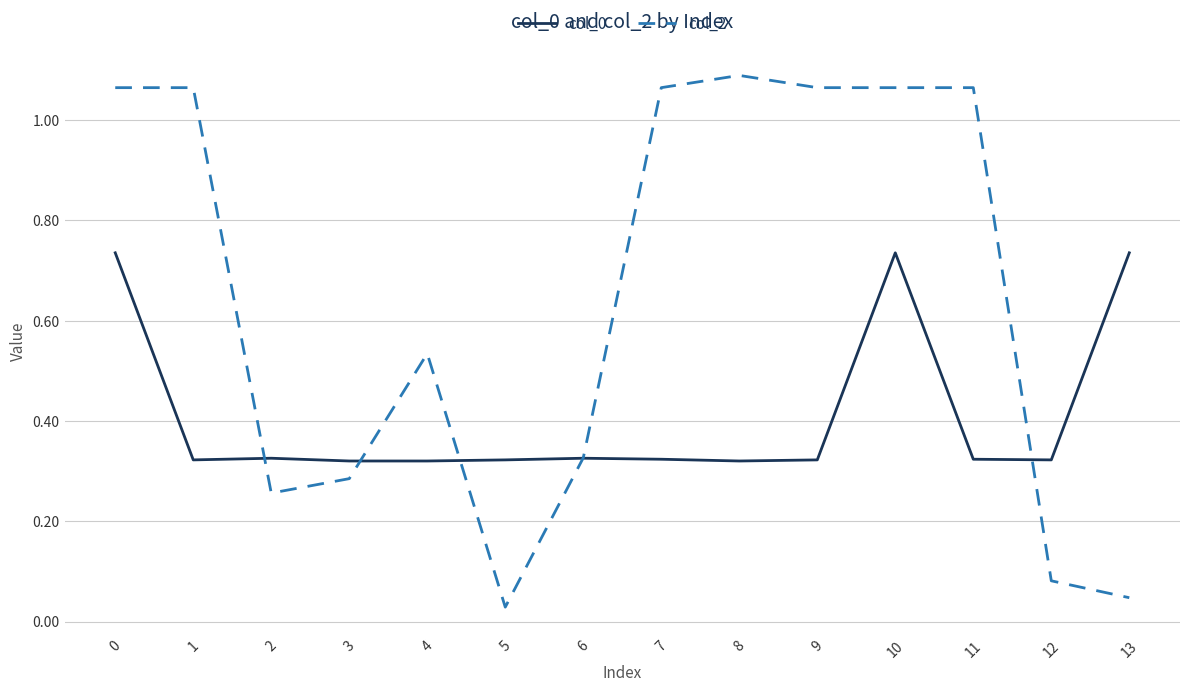

True or false: col_0 has a value of 0.3 at 10.

False